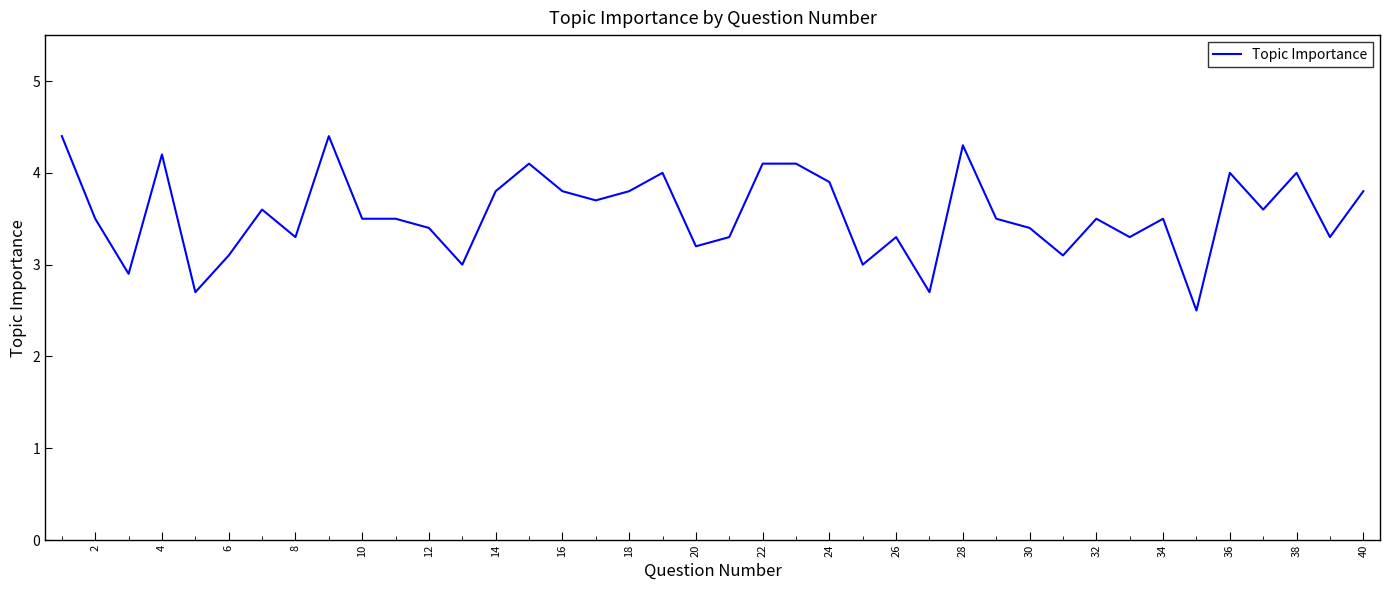

What is the difference between the maximum and minimum values?

1.9